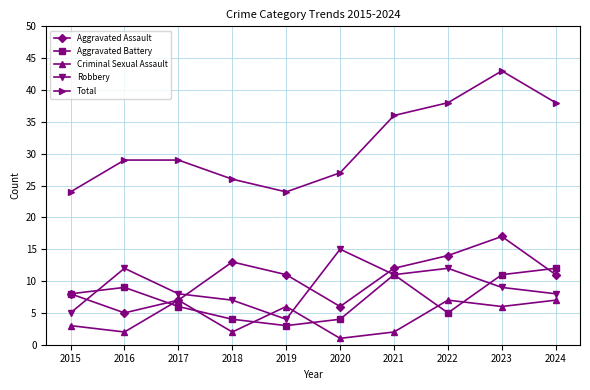

How many data points in Criminal Sexual Assault are less than 6?

5